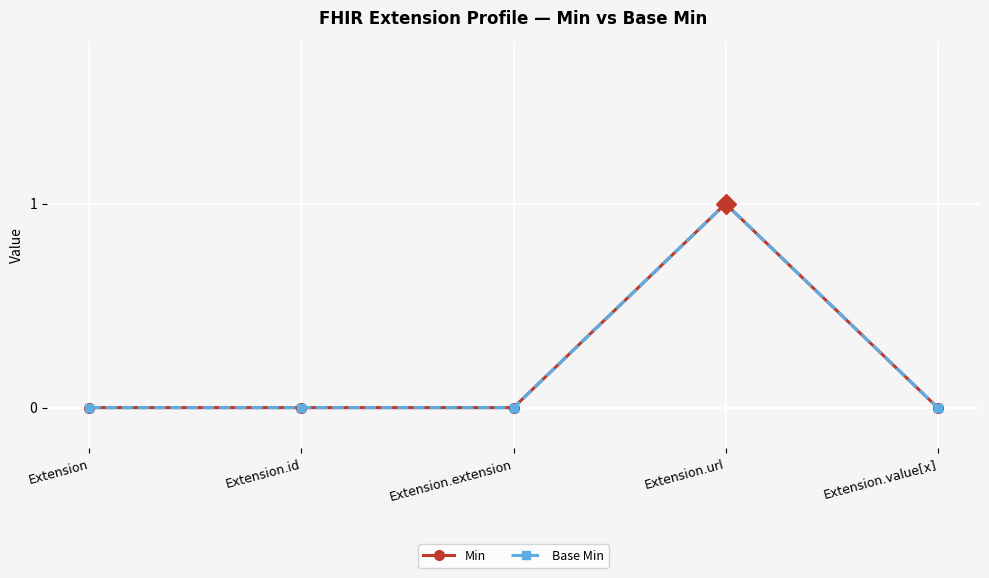

Rank the categories by Min value from lowest to highest.

Extension, Extension.id, Extension.extension, Extension.value[x], Extension.url